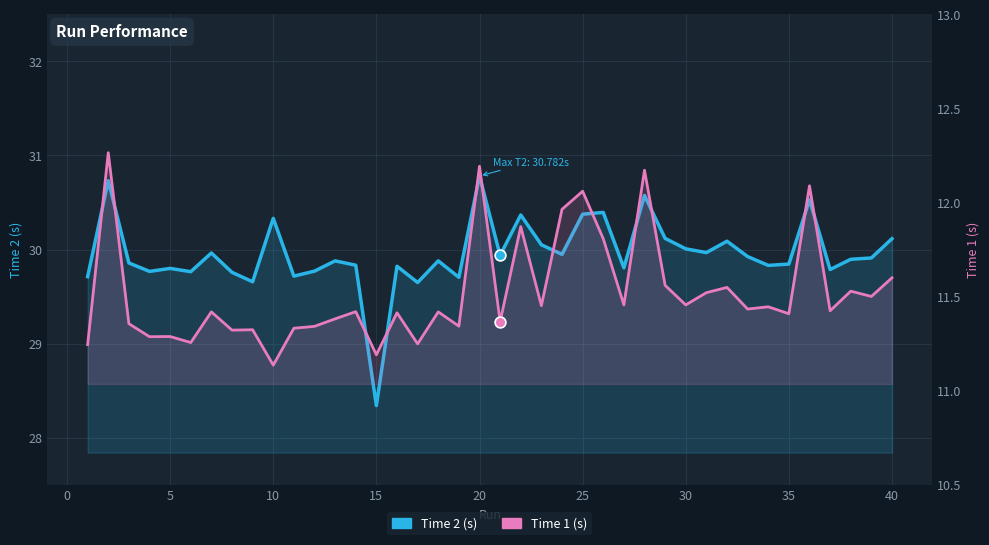

Which series has the widest spread of Y values?

Time 2 (s)